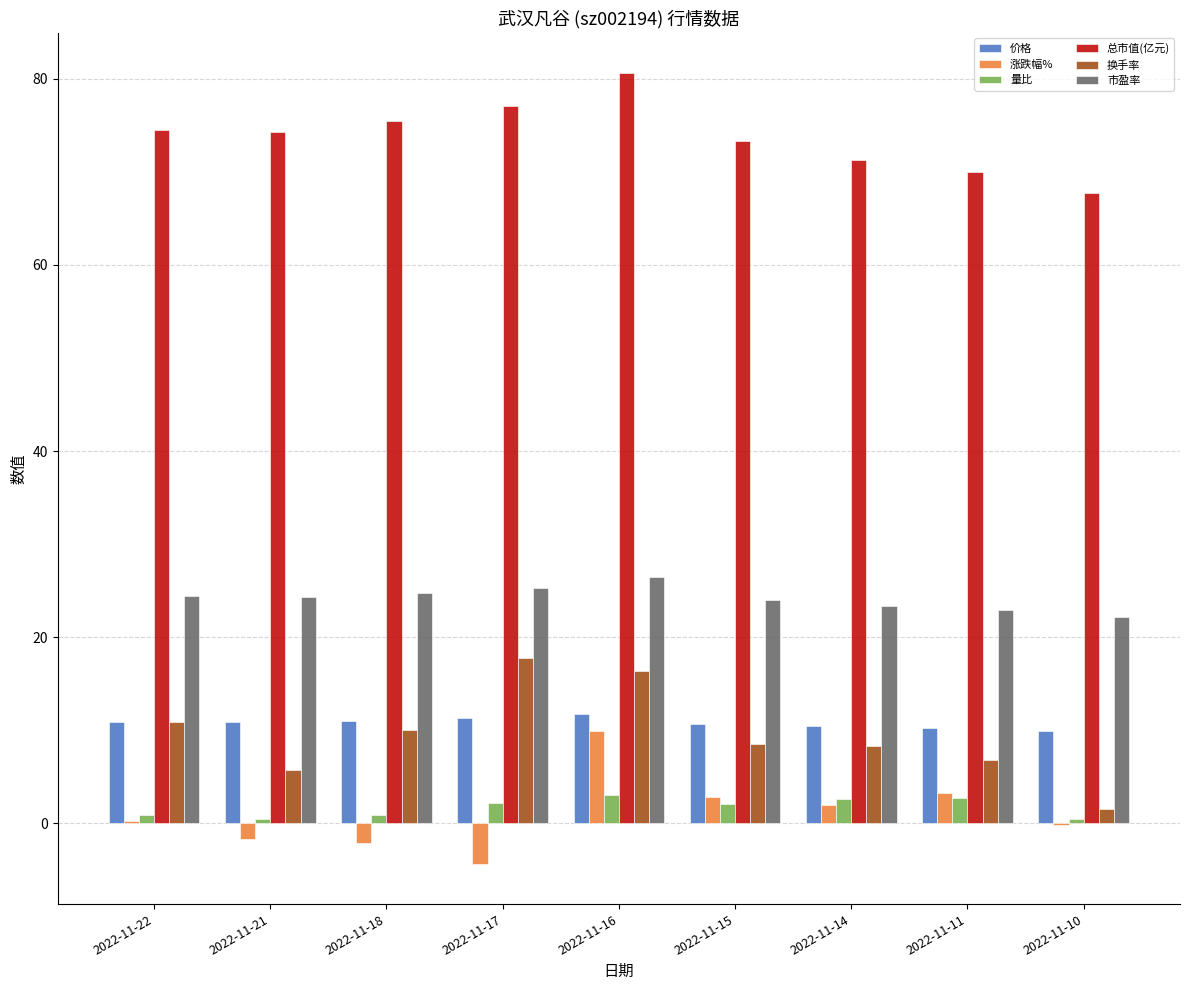

What are all the series names shown in the legend?

价格, 涨跌幅%, 量比, 总市值(亿元), 换手率, 市盈率